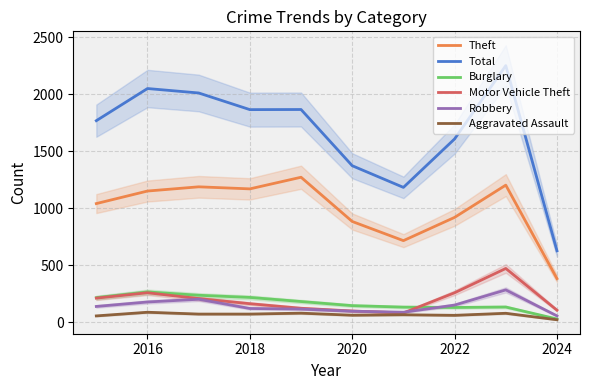

Rank the series by their maximum value, from lowest to highest.

Aggravated Assault, Burglary, Robbery, Motor Vehicle Theft, Theft, Total